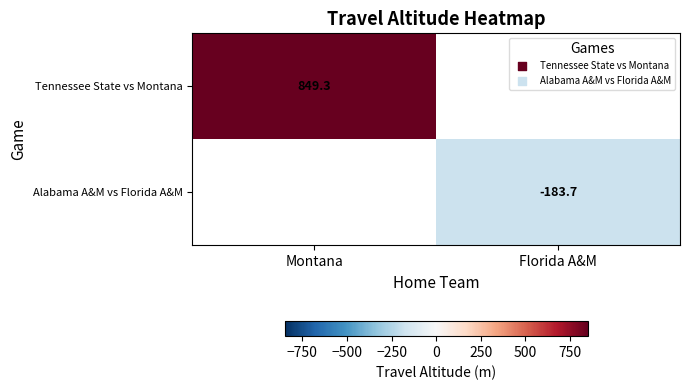

Is the value of Tennessee State vs Montana at Montana greater than the value of Alabama A&M vs Florida A&M at Florida A&M?

Yes